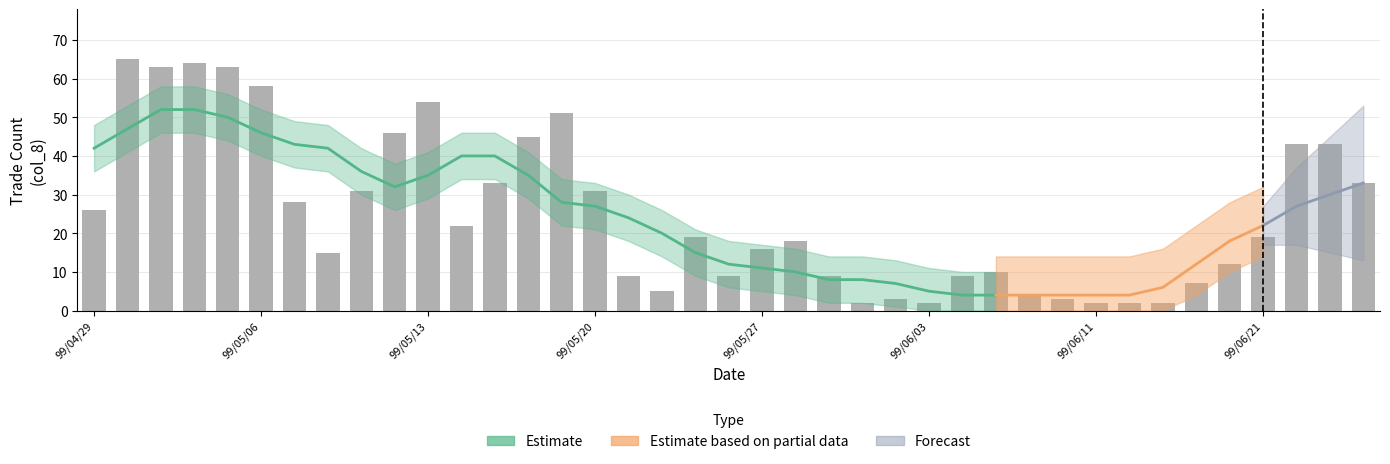

Is it true that the value at 99/06/24 is 33?

True